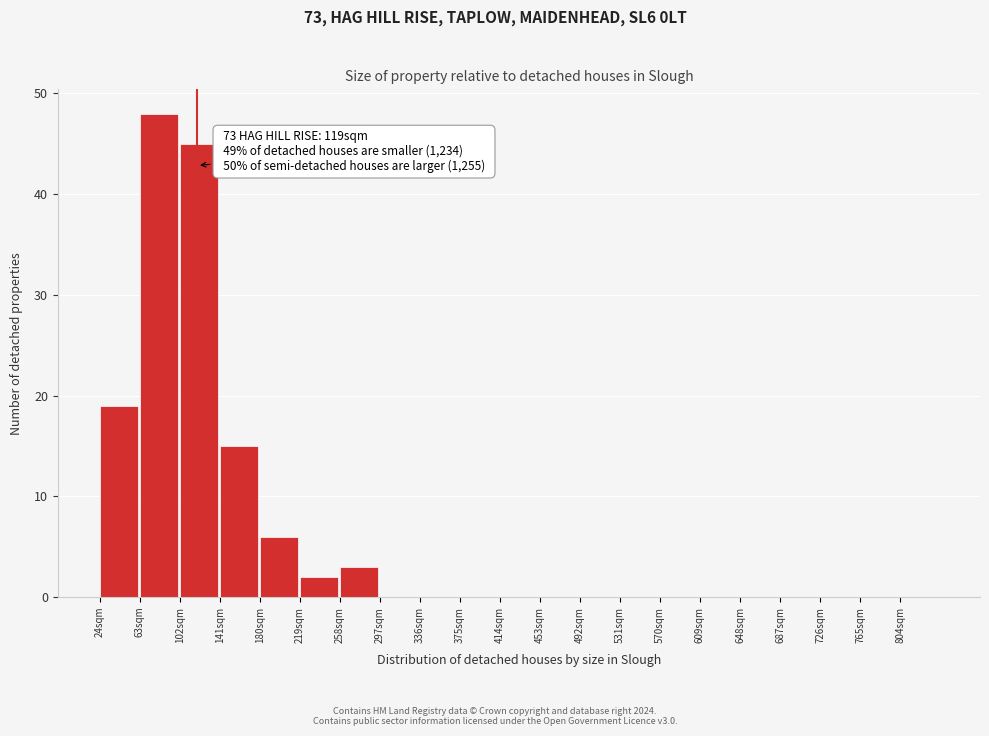

Which range on the x-axis has the tallest bar?

63 to 102